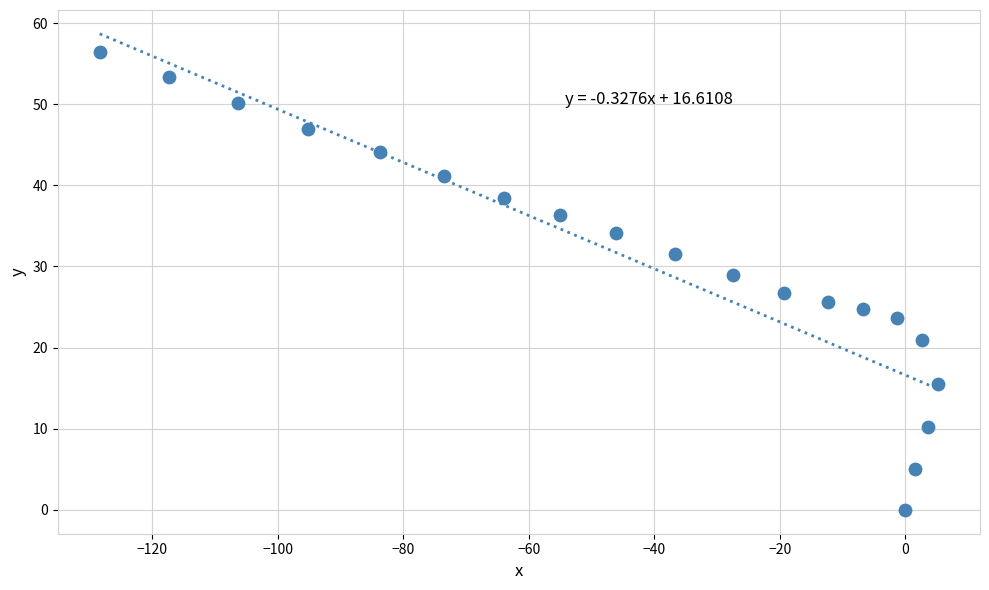

What is the range of X values (max minus min)?

133.6